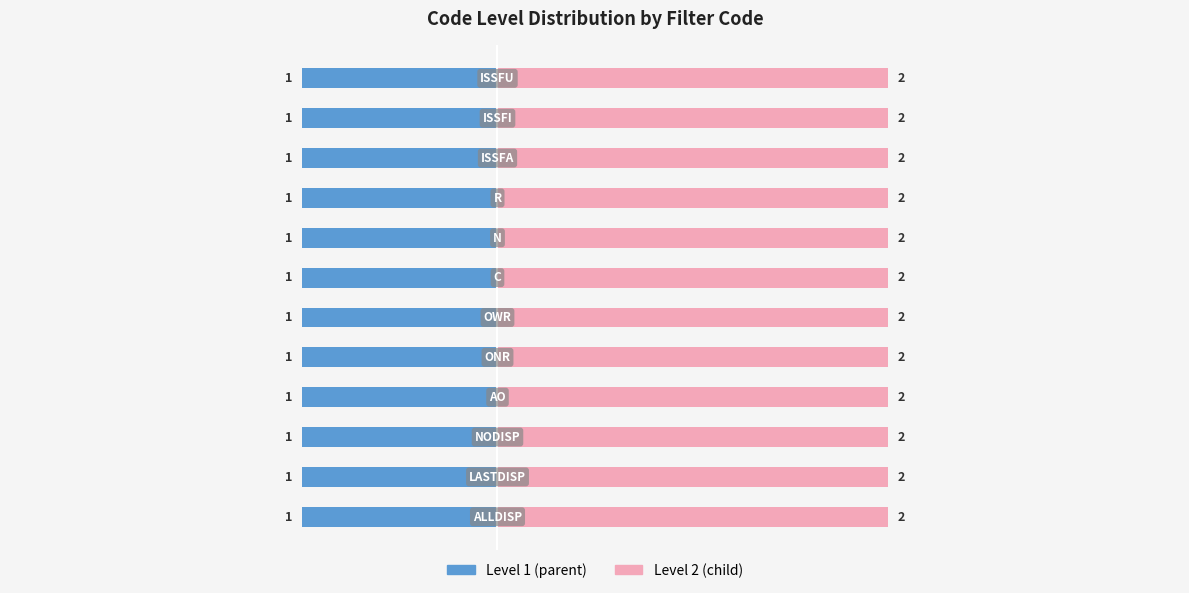

At which label does Level 2 (child) reach its minimum?

ALLDISP